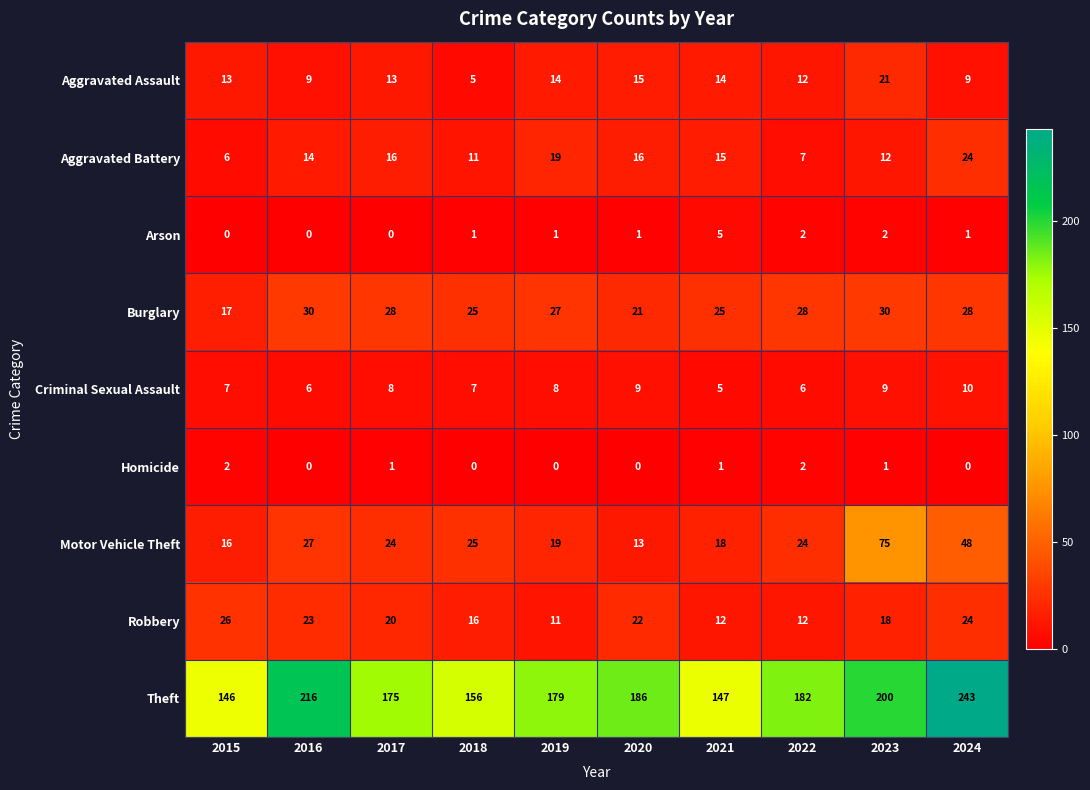

What is the difference between the maximum and second lowest values in the Burglary series?

9